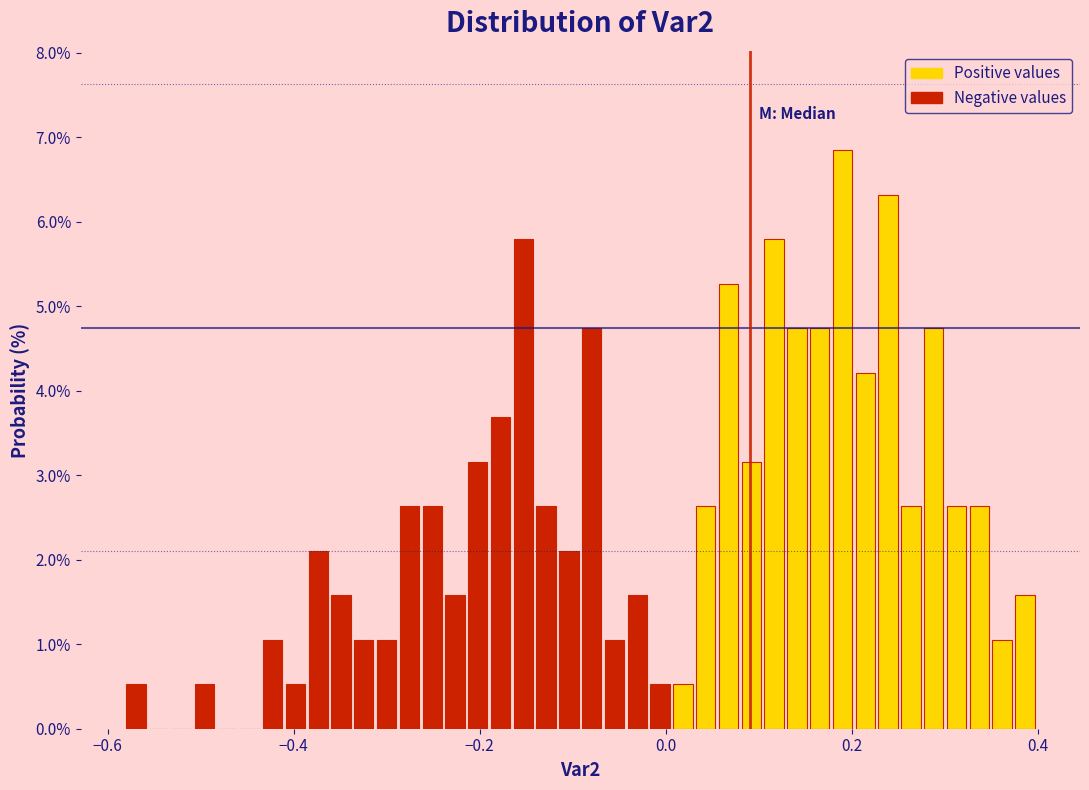

Read against the x-axis, roughly where is the centre of the tallest bar?

0.18